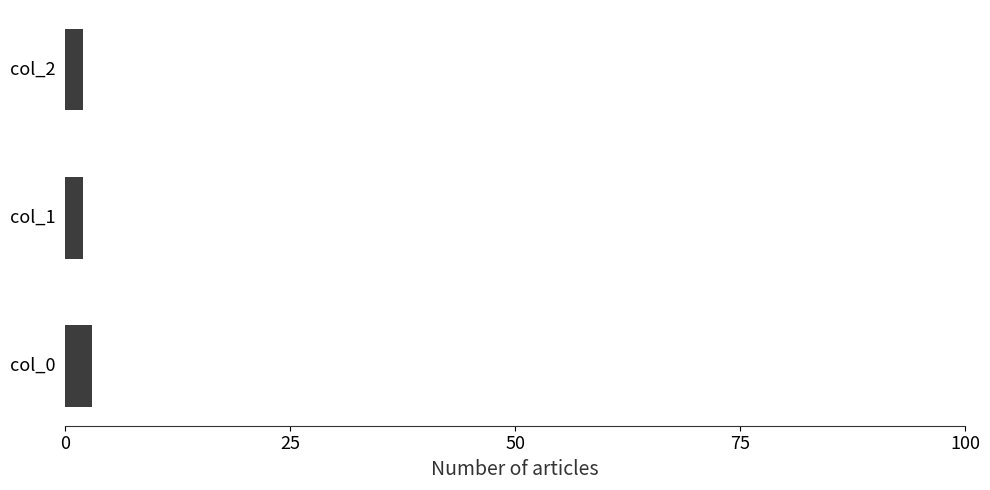

Is it true that the value at col_0 is 3?

True